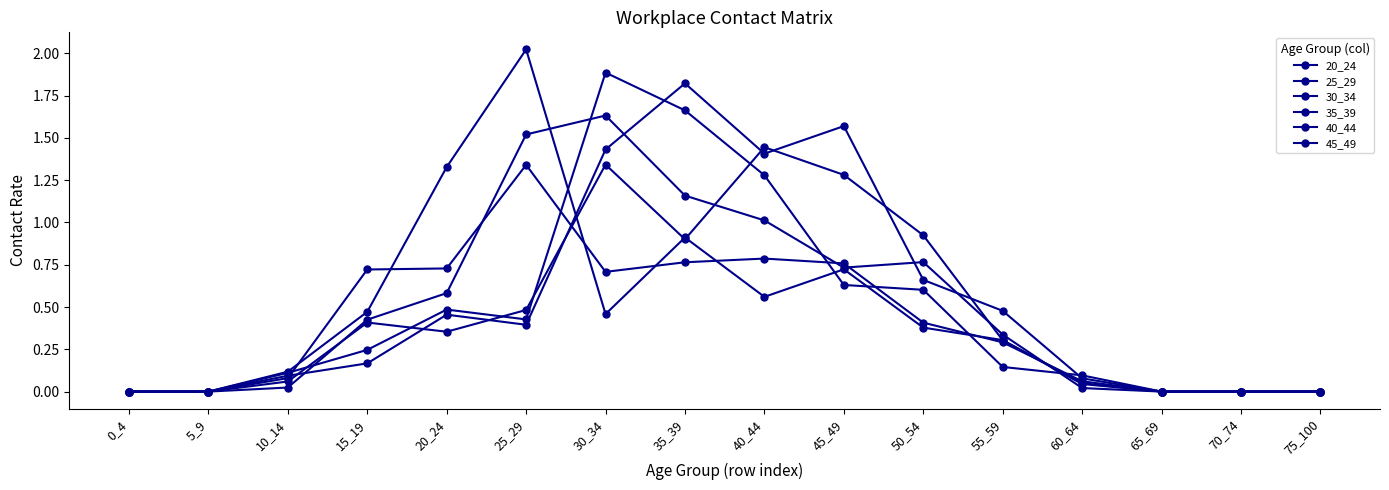

What is the difference between the maximum and second lowest values in the 40_44 series?

1.8